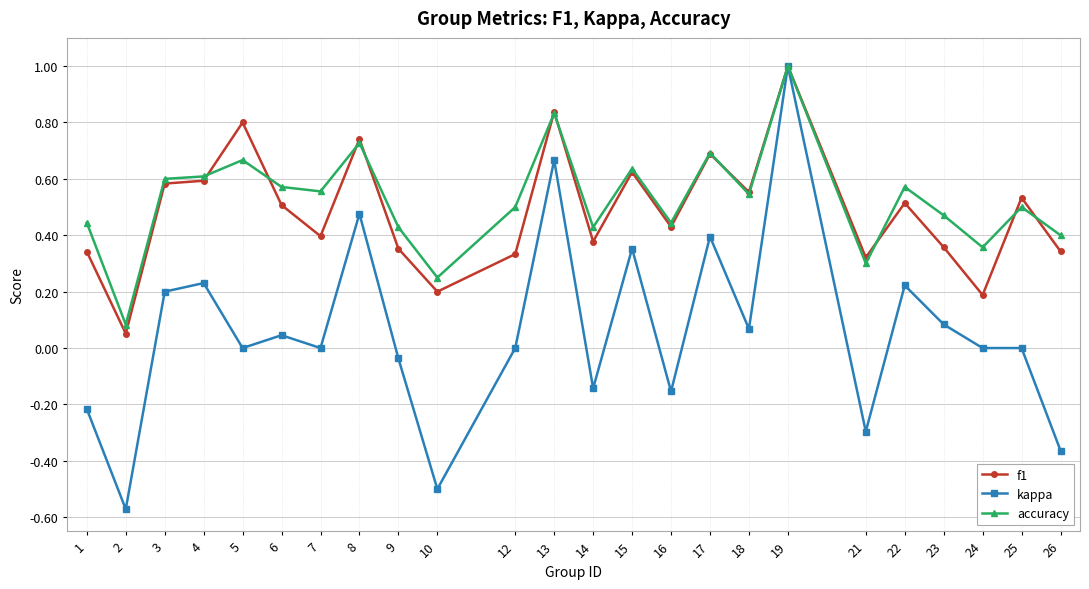

Which series changed the most between 7 and 21?

kappa